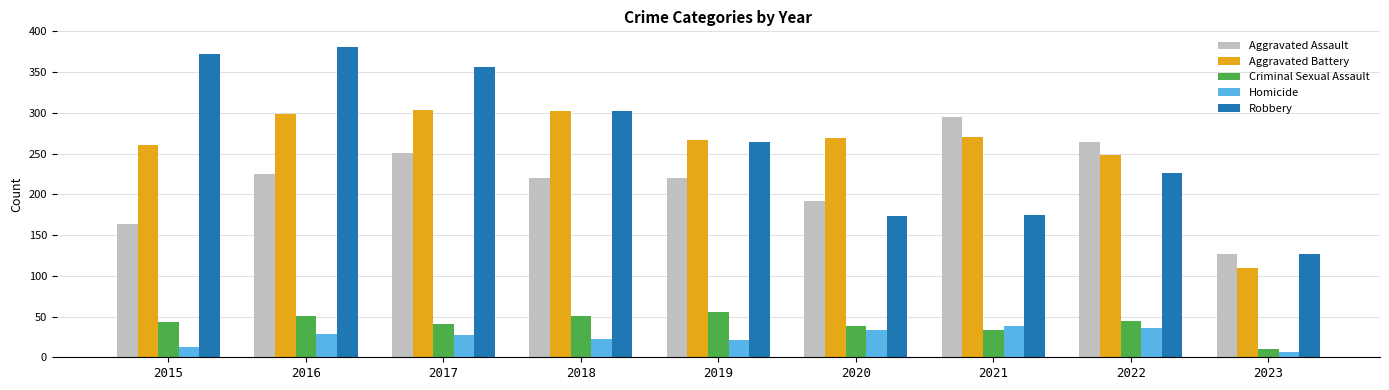

What is the maximum value shown in the chart?

381